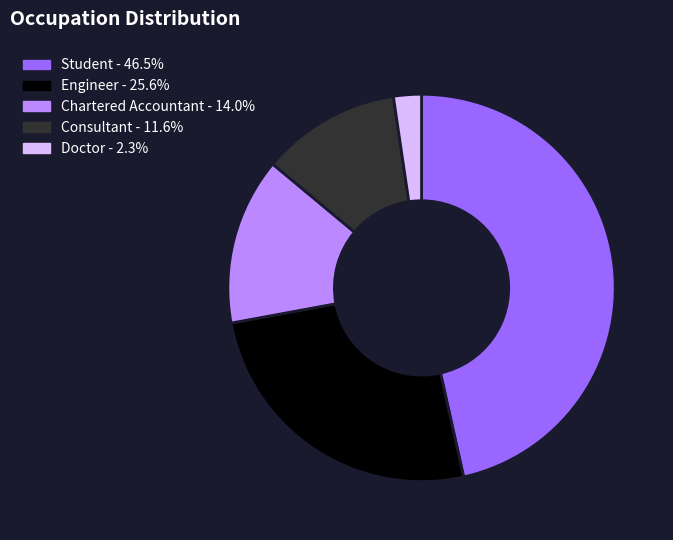

What is the ratio of the value at Consultant - 11.6% to the value at Doctor - 2.3%?

5.0